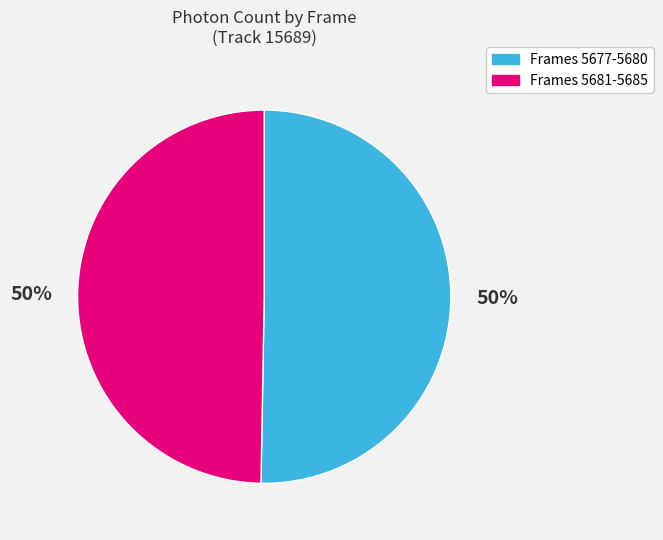

To the nearest percent, what is the average slice percentage?

50%